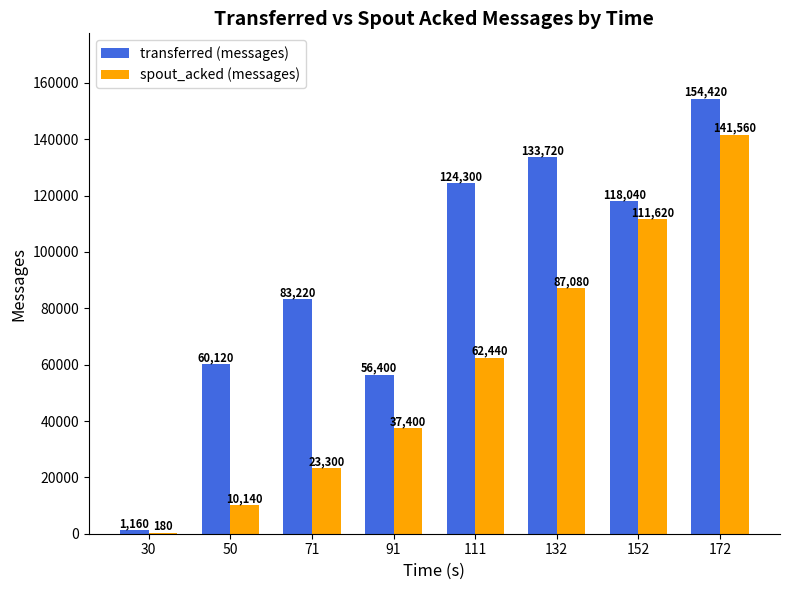

Which category has the highest value in the transferred (messages) series?

172